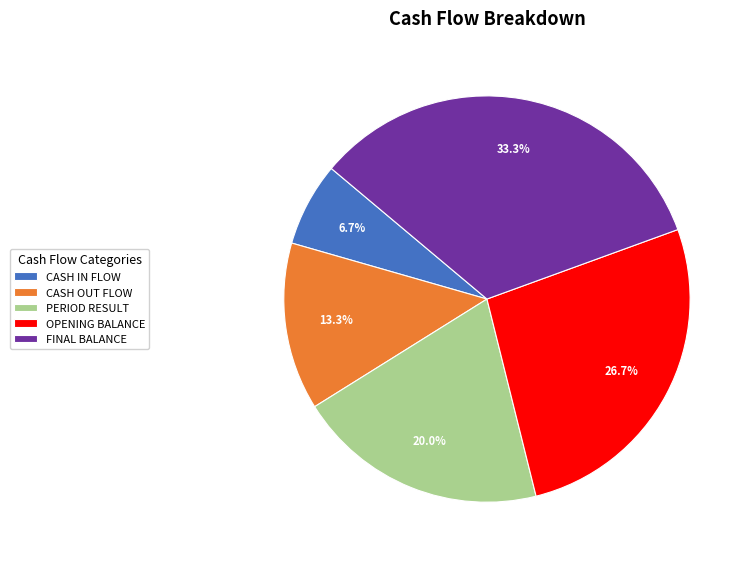

Approximately how many times larger is the value at CASH OUT FLOW compared to PERIOD RESULT?

0.7